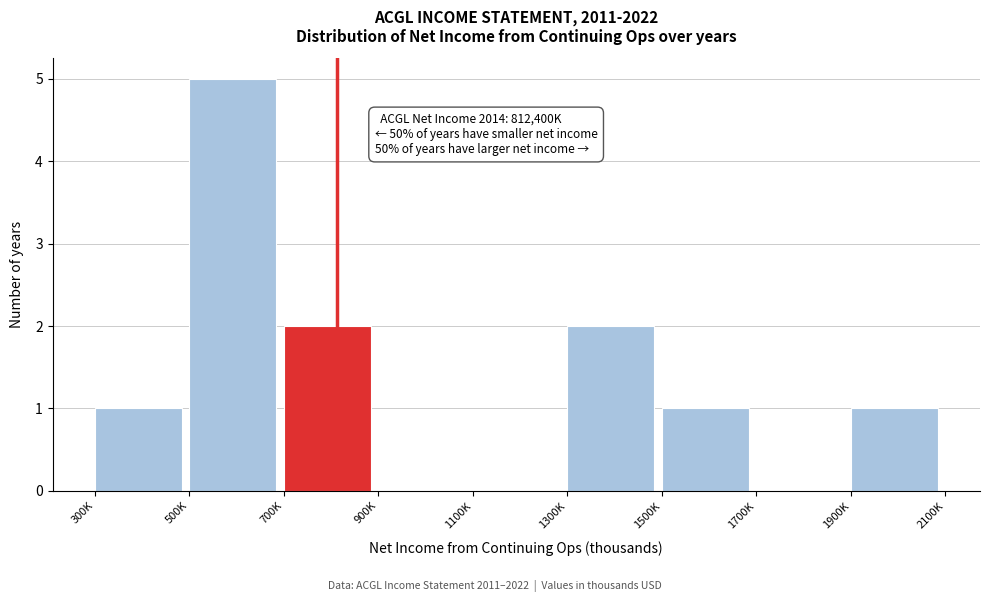

Reading left to right, transcribe all the data shown in this chart.

300K=1	500K=5	700K=2	900K=0	1100K=0	1300K=2	1500K=1	1700K=0	1900K=1